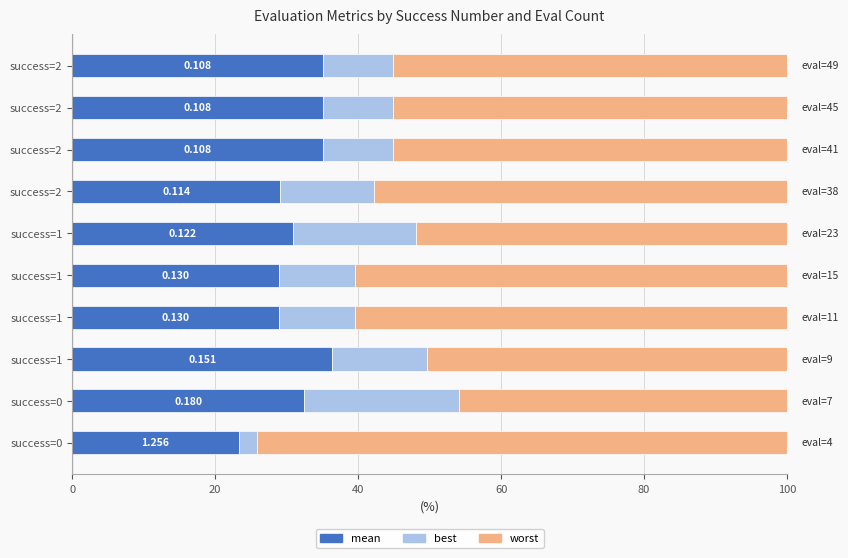

What are all the series names shown in the legend?

mean, best, worst